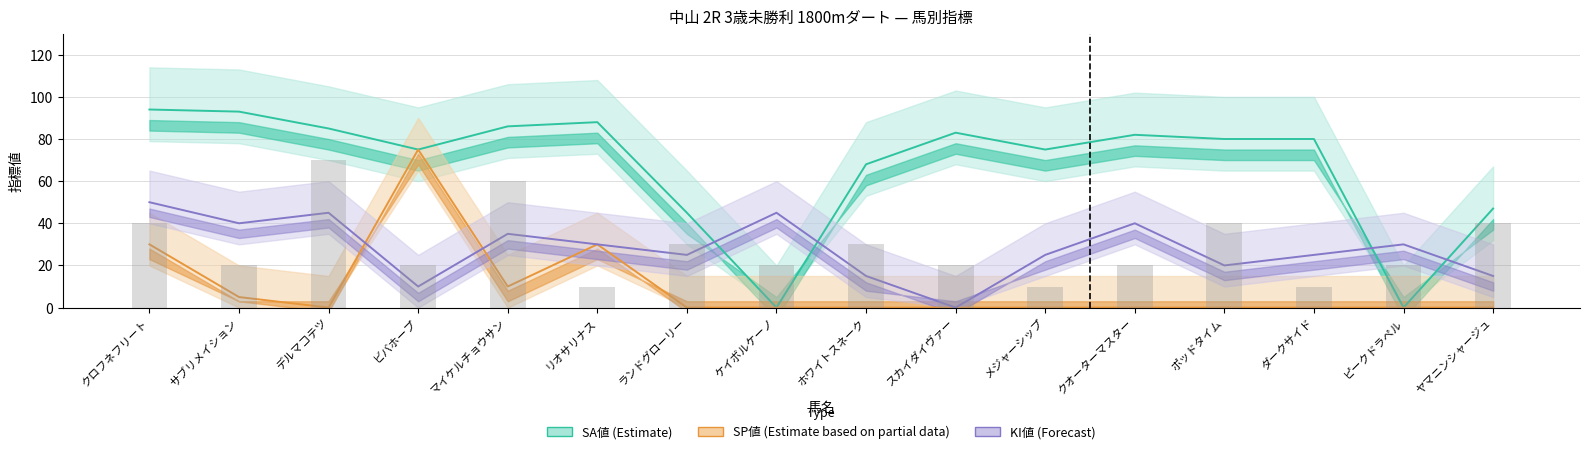

What is the sum of the 戦数×10 values at クオーターマスター and リオサリナス?

30